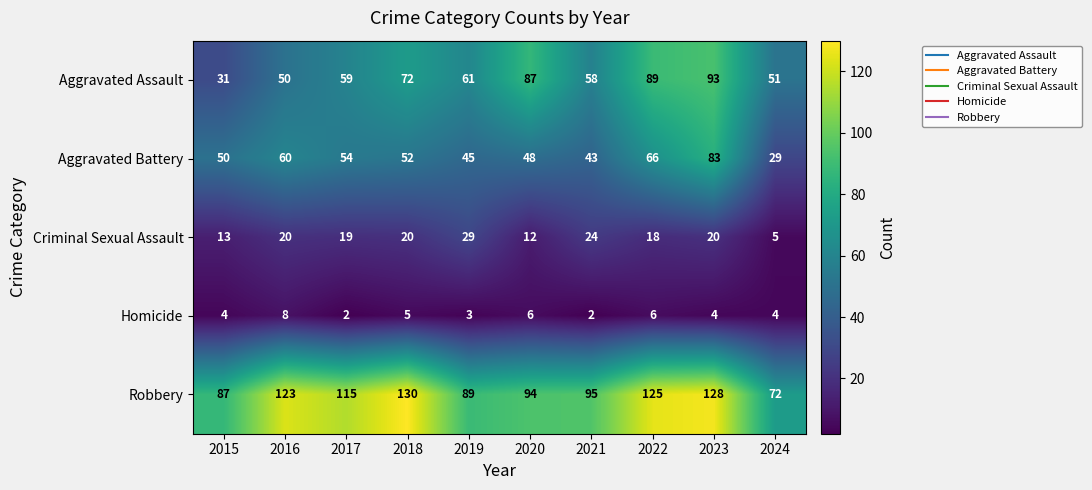

List the series in order of their peak value, lowest first.

Homicide, Criminal Sexual Assault, Aggravated Battery, Aggravated Assault, Robbery